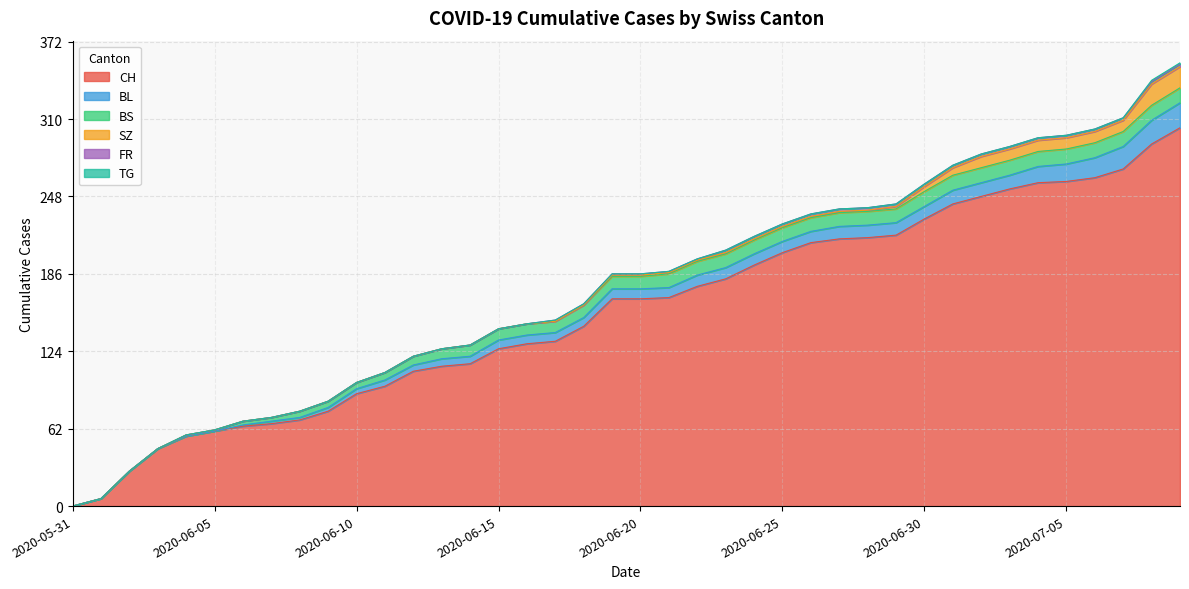

What is the label of the 3rd point from the right?

2020-07-07